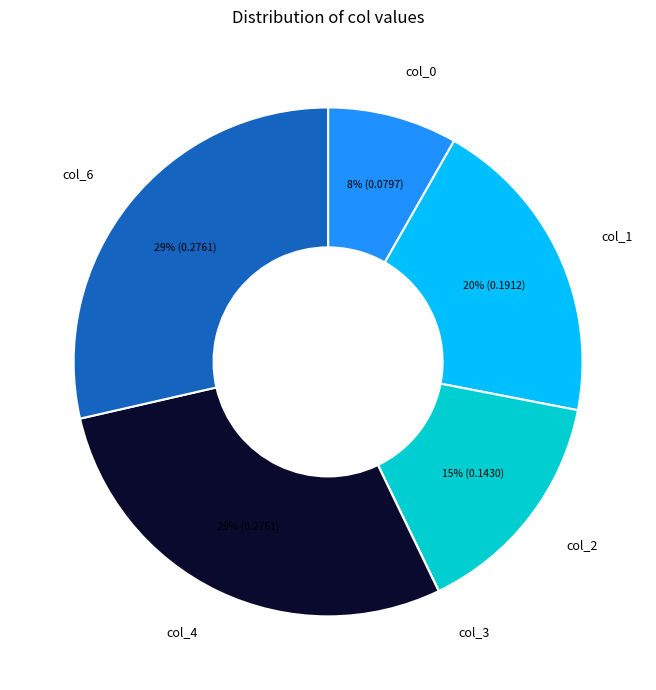

Does col_0 account for over 50% of the chart?

No